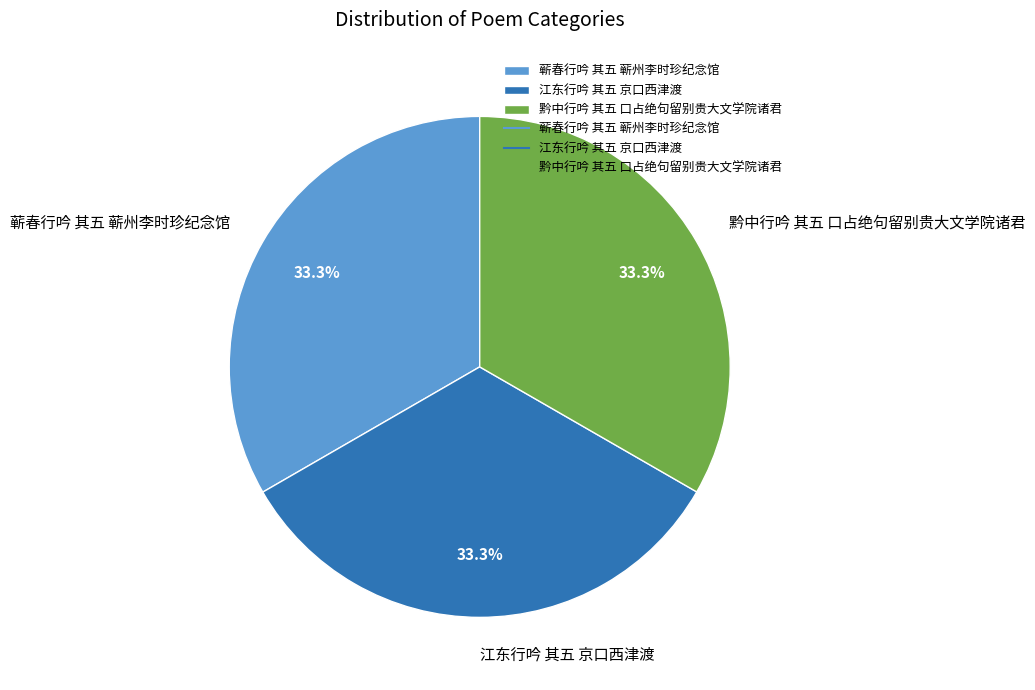

Does any single category account for the majority?

No